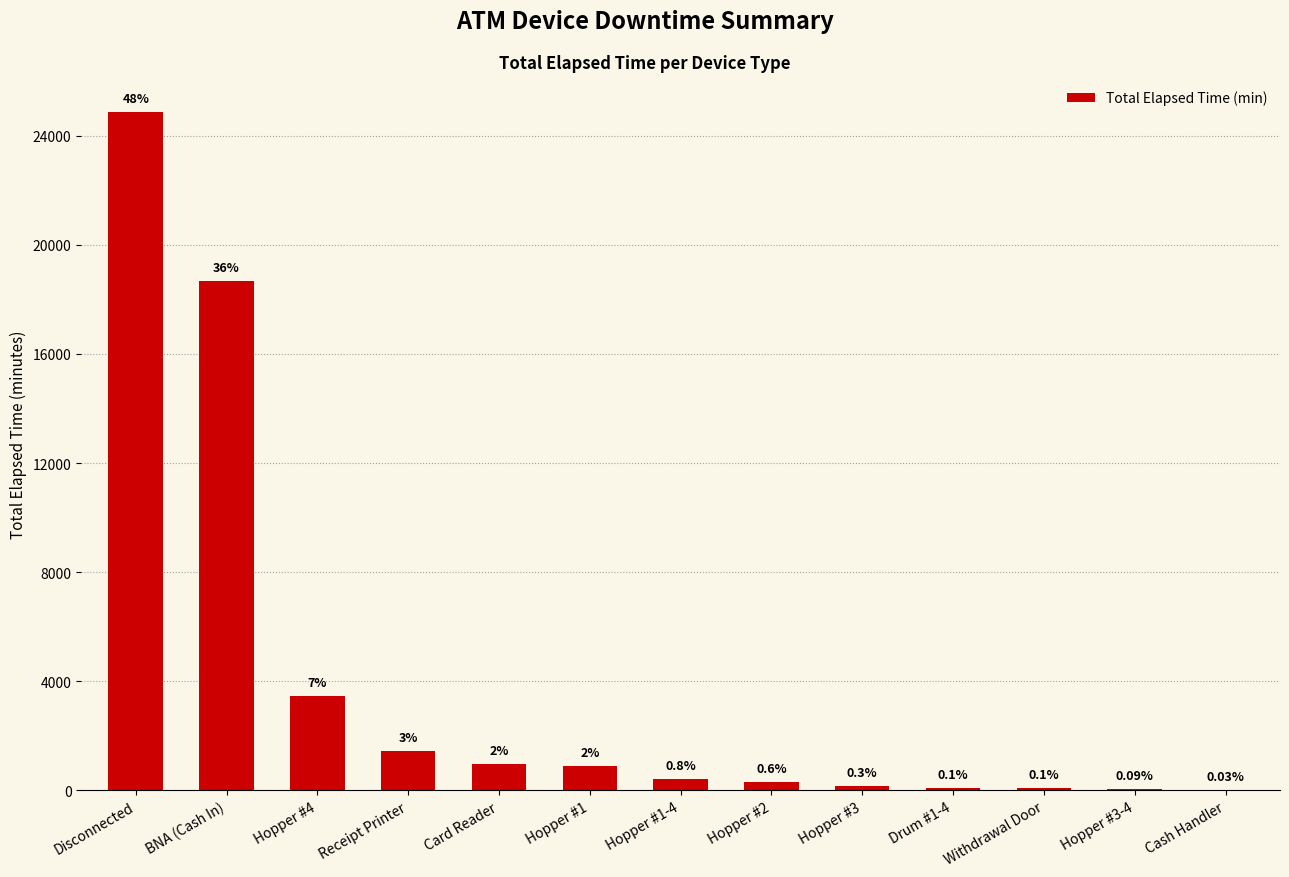

Which category has the lowest value across all series?

Cash Handler